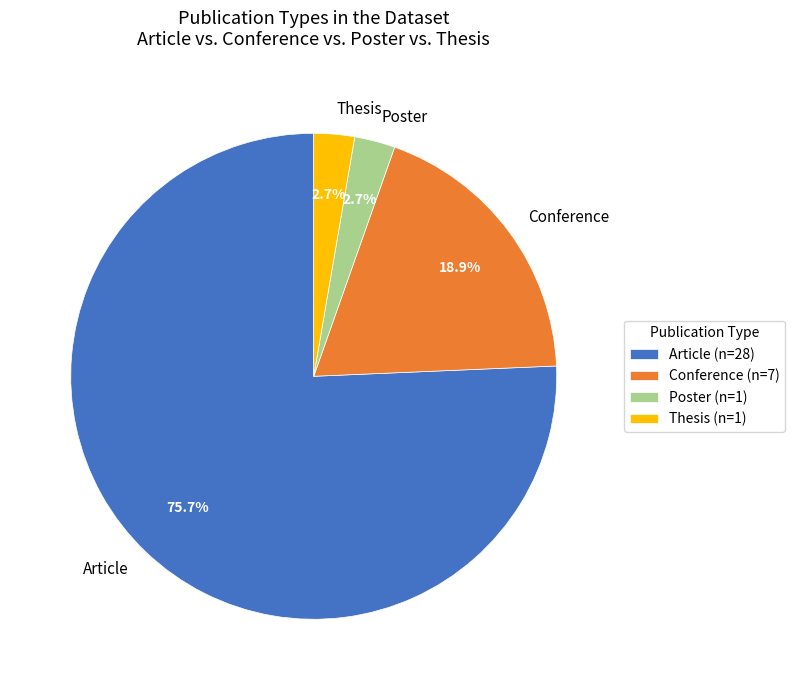

What percentage do Thesis and Conference together represent?

21.6%